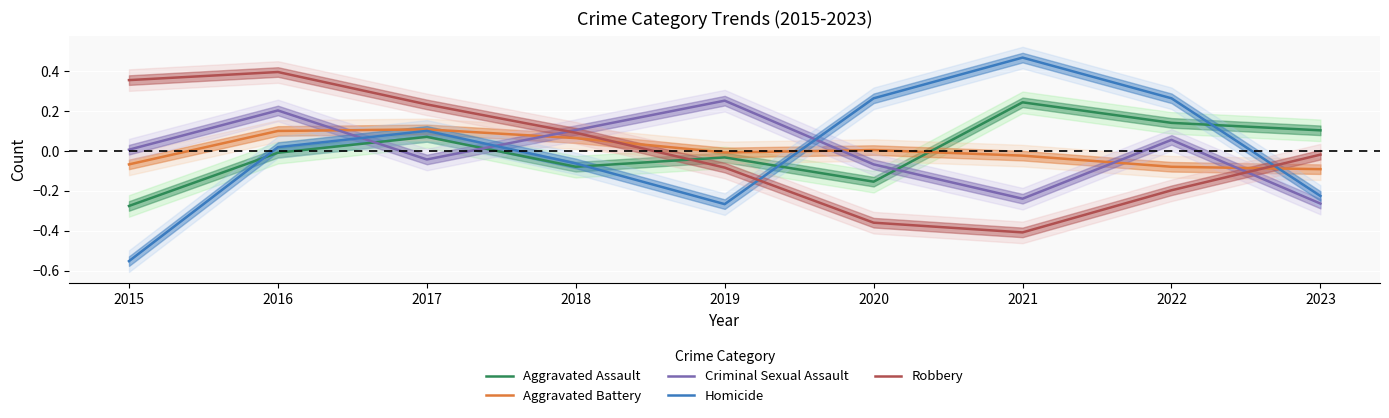

The value of Aggravated Assault at 2015 is -0.3. True or false?

True